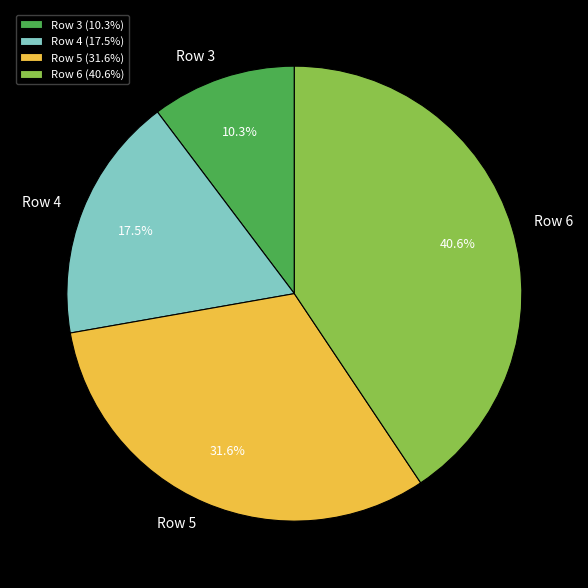

Count the number of slices in the pie.

4